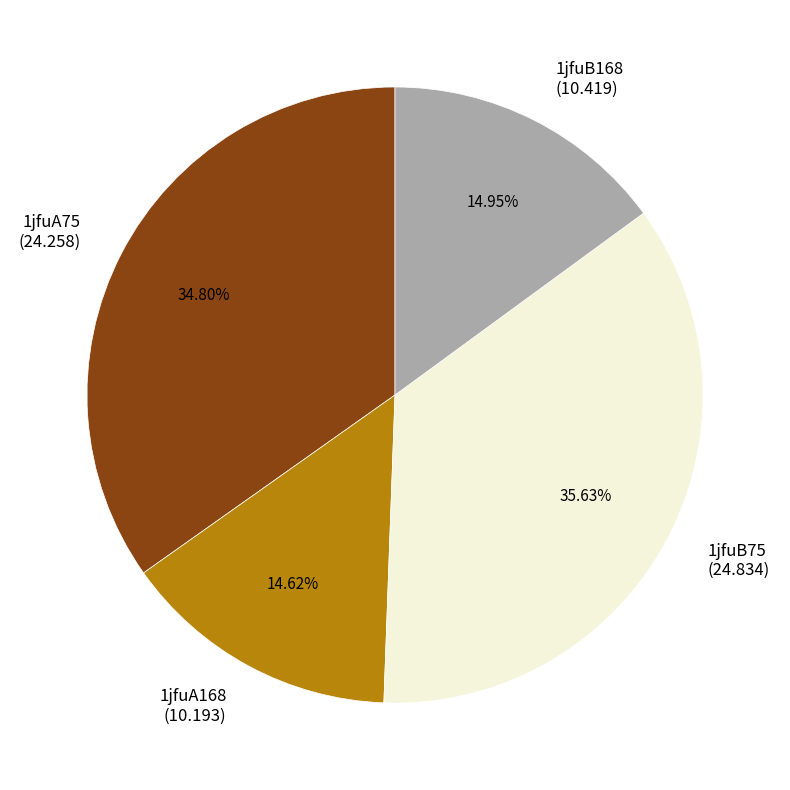

Approximately how many times larger is the value at 1jfuB168 (10.419) compared to 1jfuA168 (10.193)?

1.0